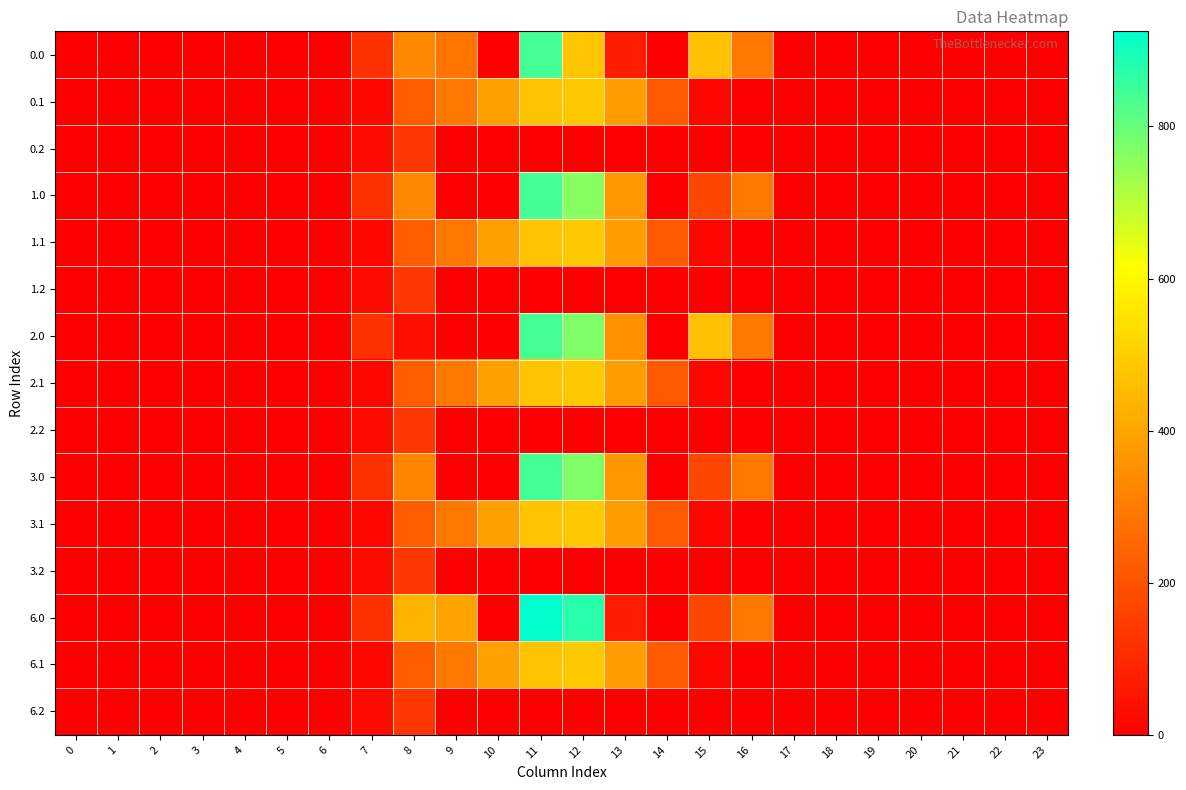

Which series has the largest range (max minus min)?

6.0